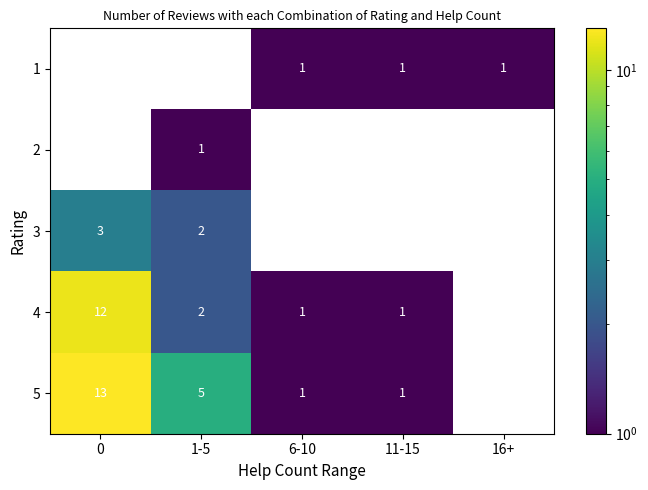

Between 0 and 6-10, which is larger?

6-10